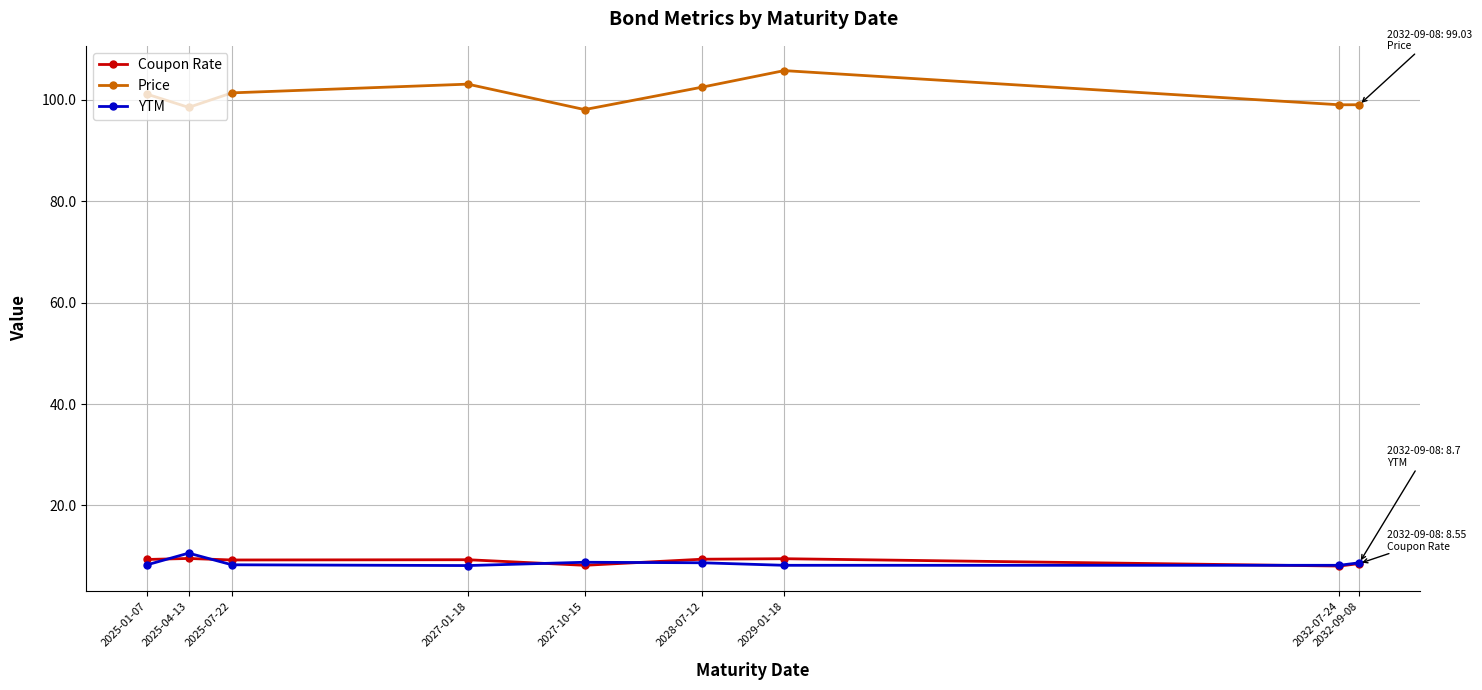

True or false: Price and YTM cross at least once.

False